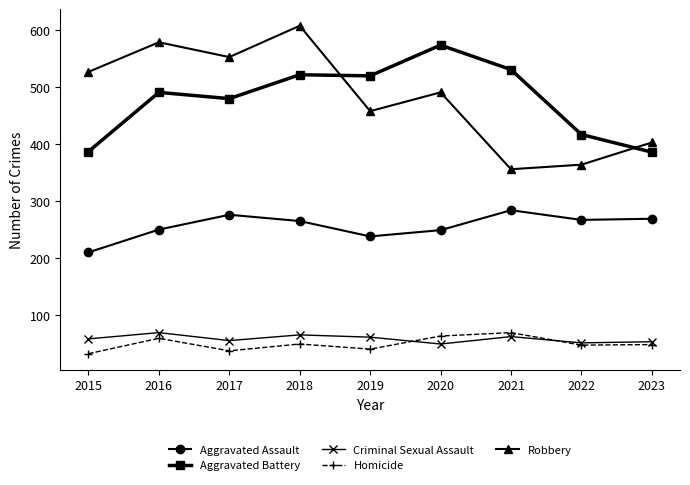

Where is Aggravated Battery nearest to the value 480?

2017